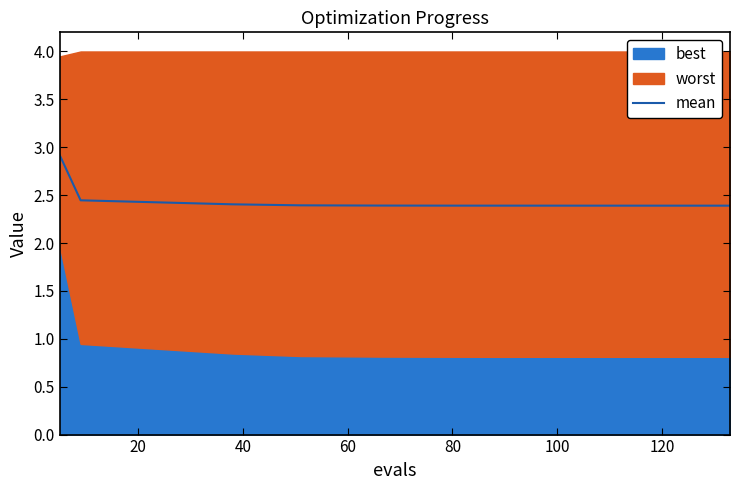

What is the label of the 6th point from the right?

80